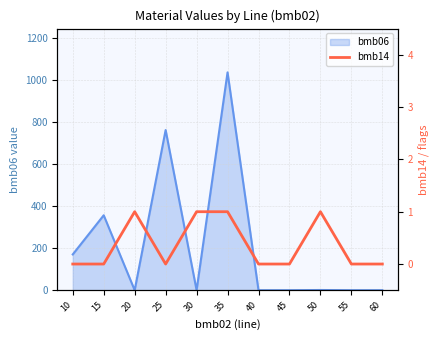

Reading right to left, what are all the values shown in this chart?

0	0	1	0	0	1	1	0	1	0	0